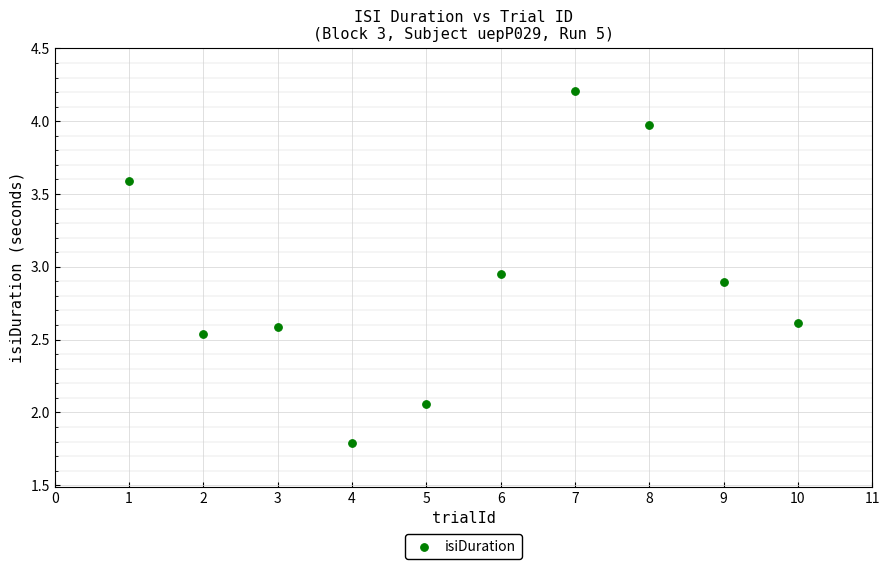

What is the range of Y values (max minus min)?

2.4